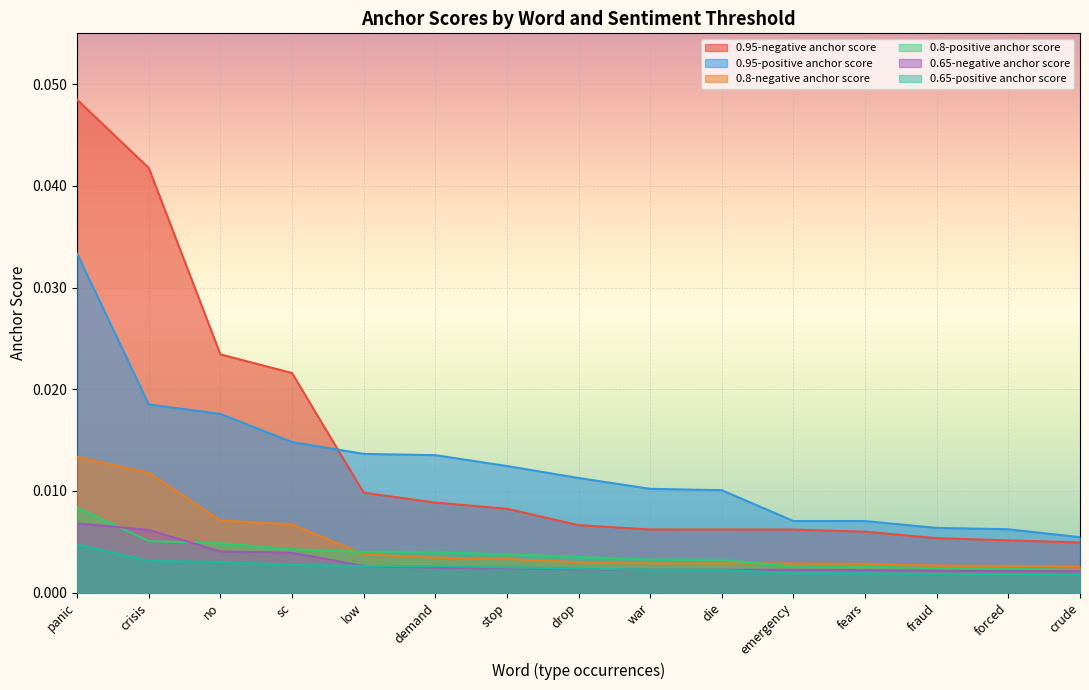

What is the sum of all 0.8-positive anchor score values?

0.1